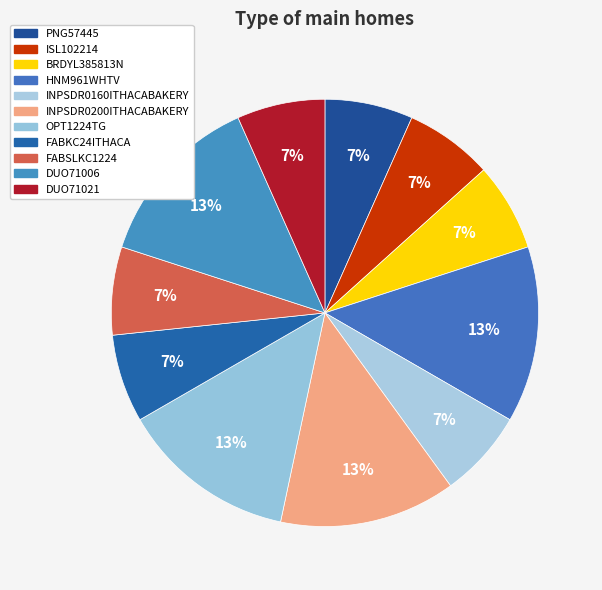

Count the number of slices in the pie.

11